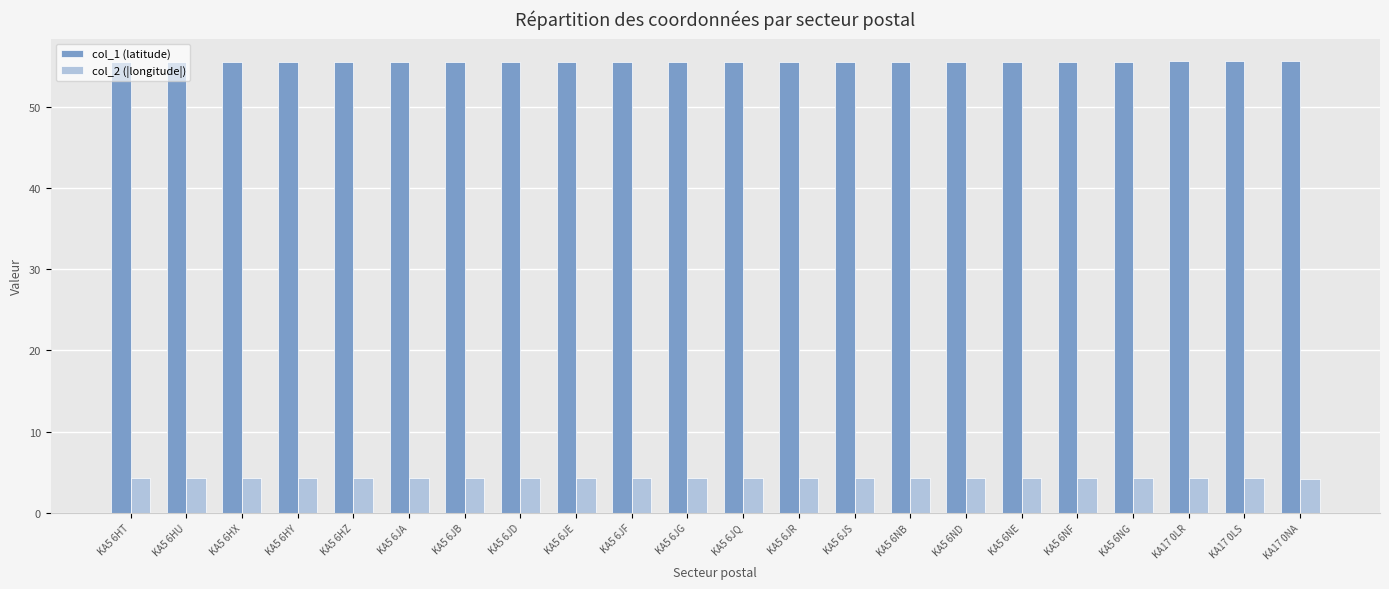

What are all the series names shown in the legend?

col_1 (latitude), col_2 (|longitude|)